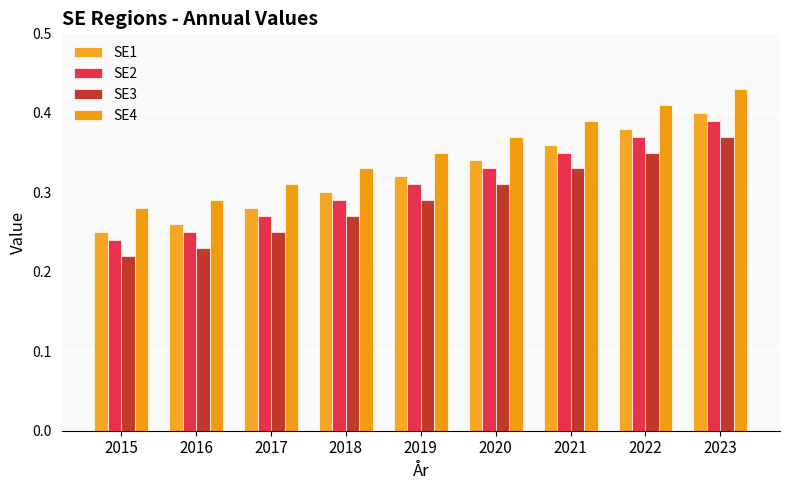

At how many categories does at least one series exceed 0?

9